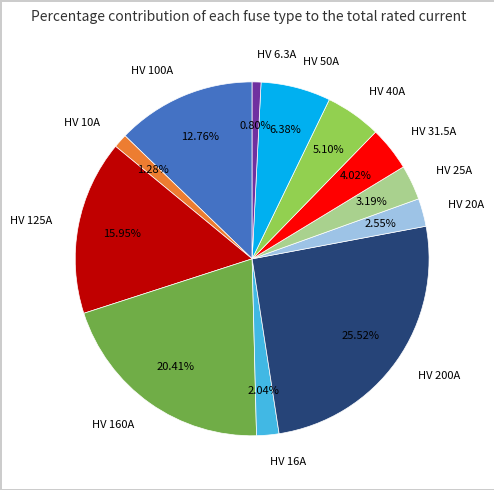

What is the ratio of the value at HV 31.5A to the value at HV 200A?

0.2